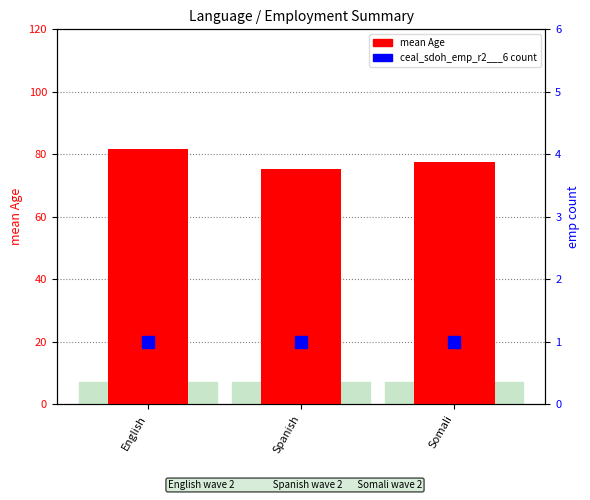

Where is mean Age nearest to the value 78?

Somali